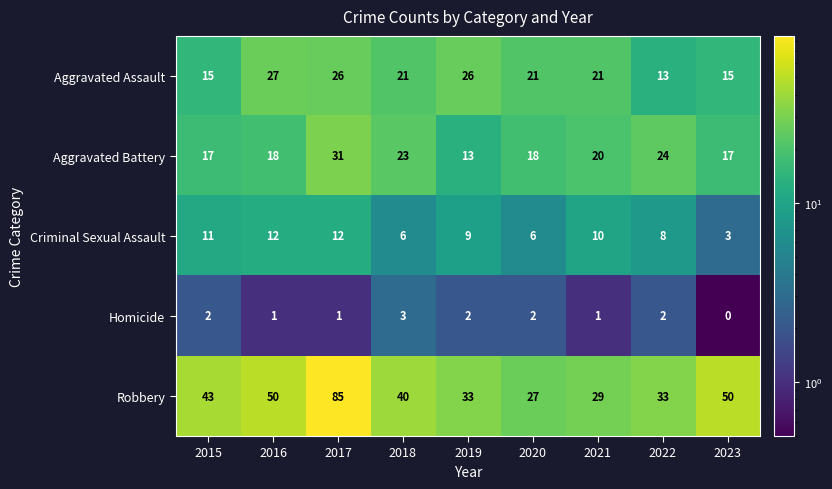

What is the average value of the Robbery series?

43